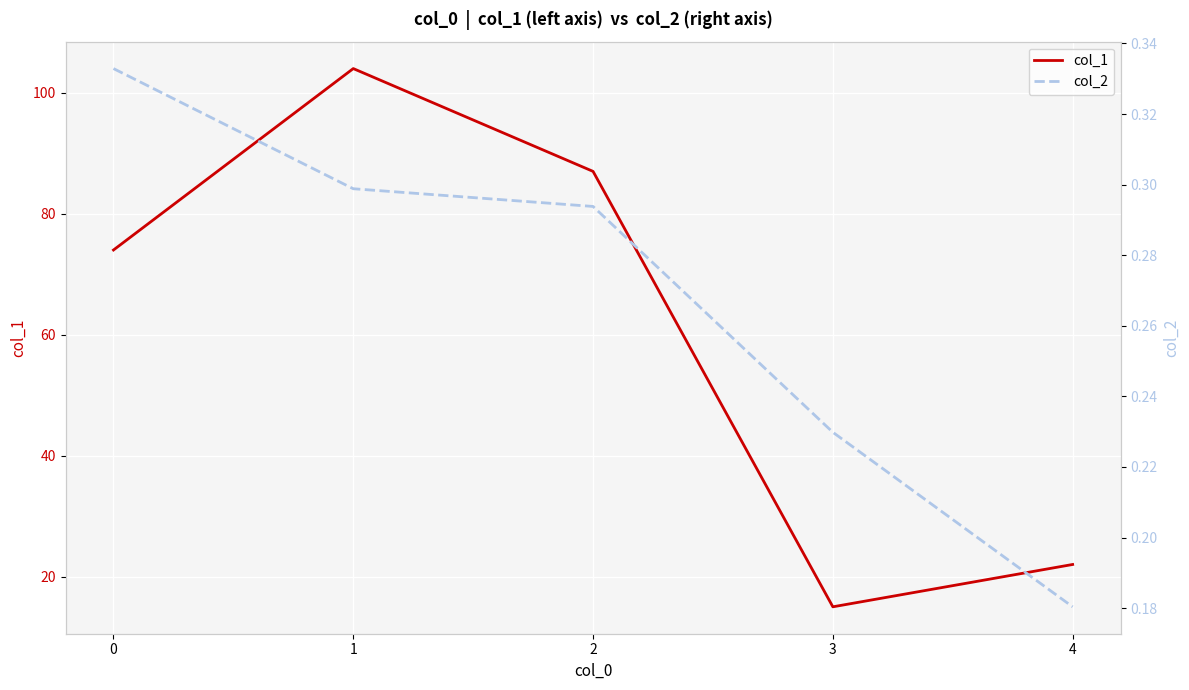

Reading left to right, extract all data points from this chart.

col_1: 74.0	104.0	87.0	15.0	22.0
col_2: 0.3	0.3	0.3	0.2	0.2